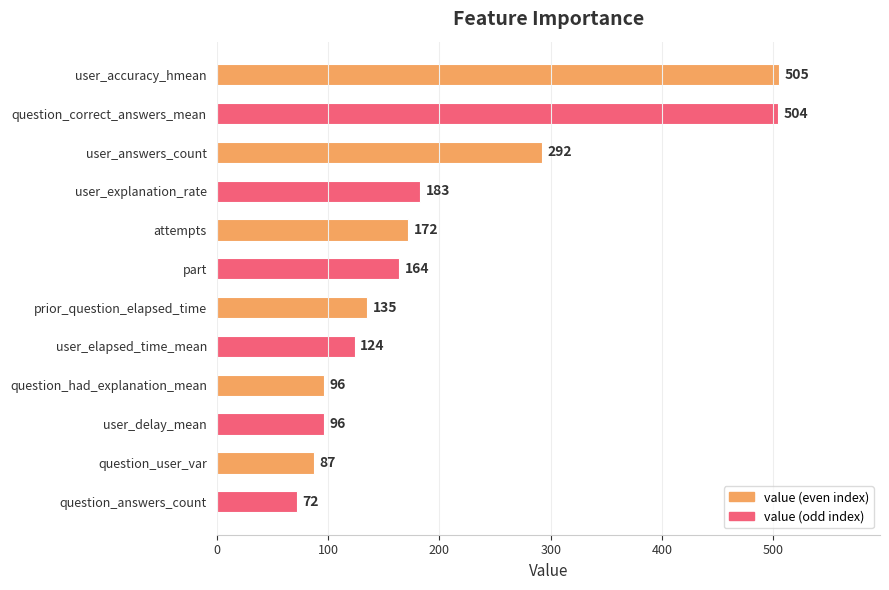

What is the sum of all values?

2430